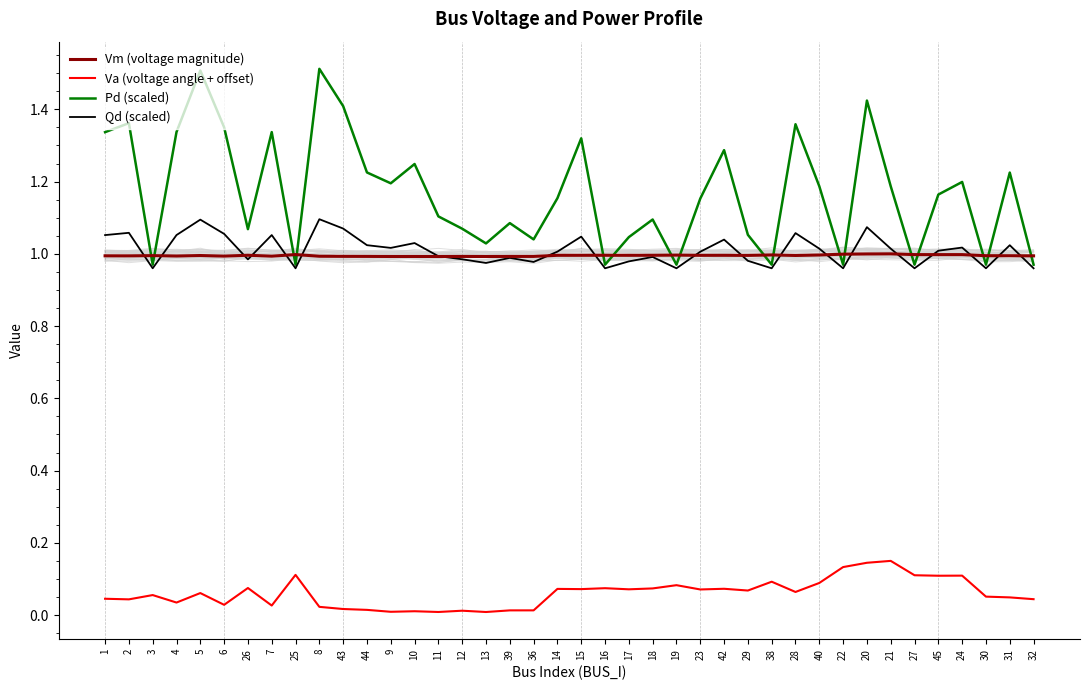

How many categories are shown in the chart?

40